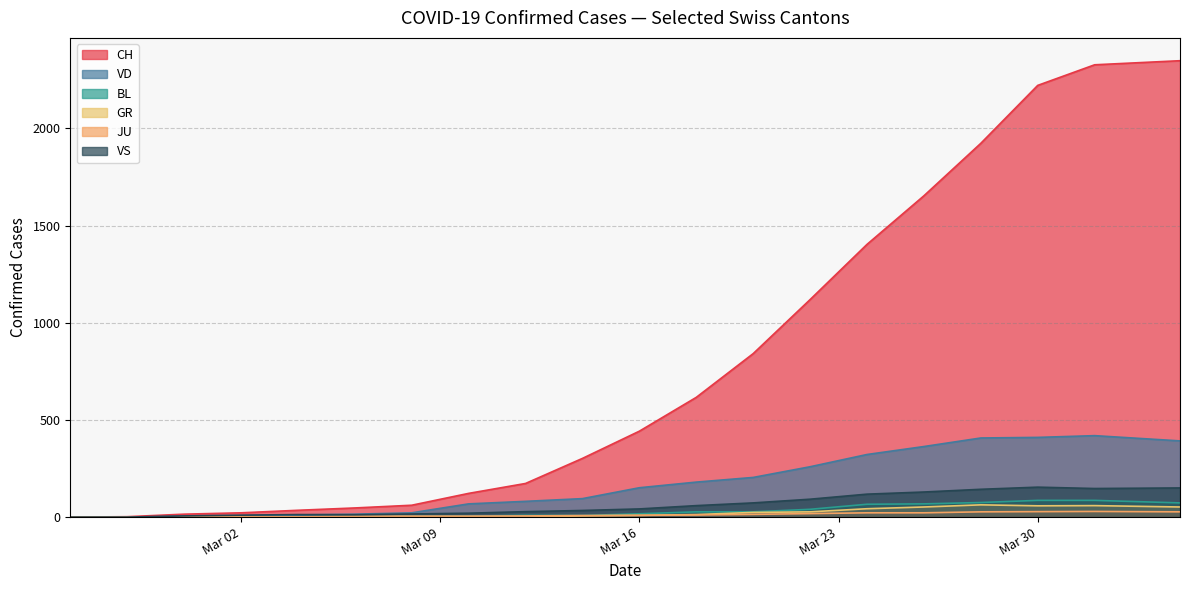

Which category has the lowest value across all series?

2020-02-25